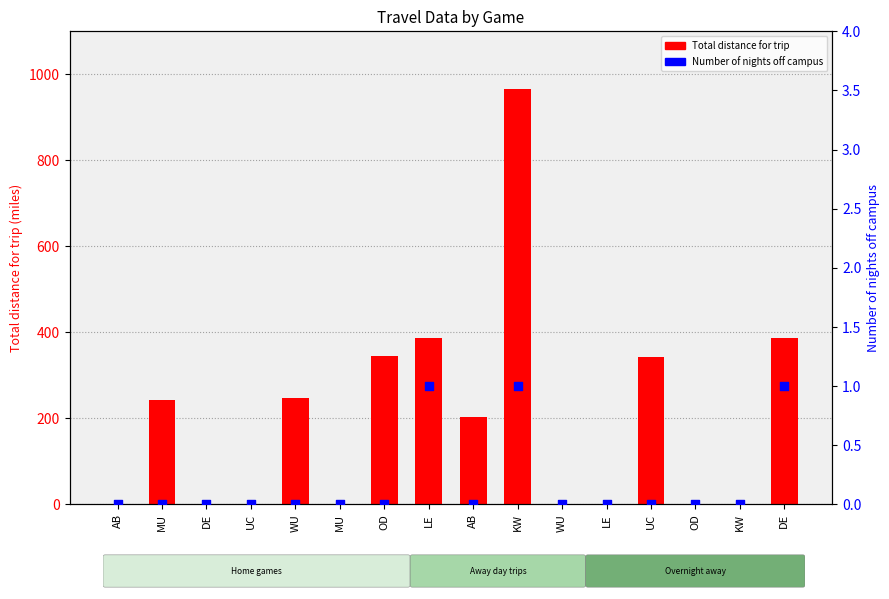

Which series reaches the minimum Y coordinate?

Total distance for trip